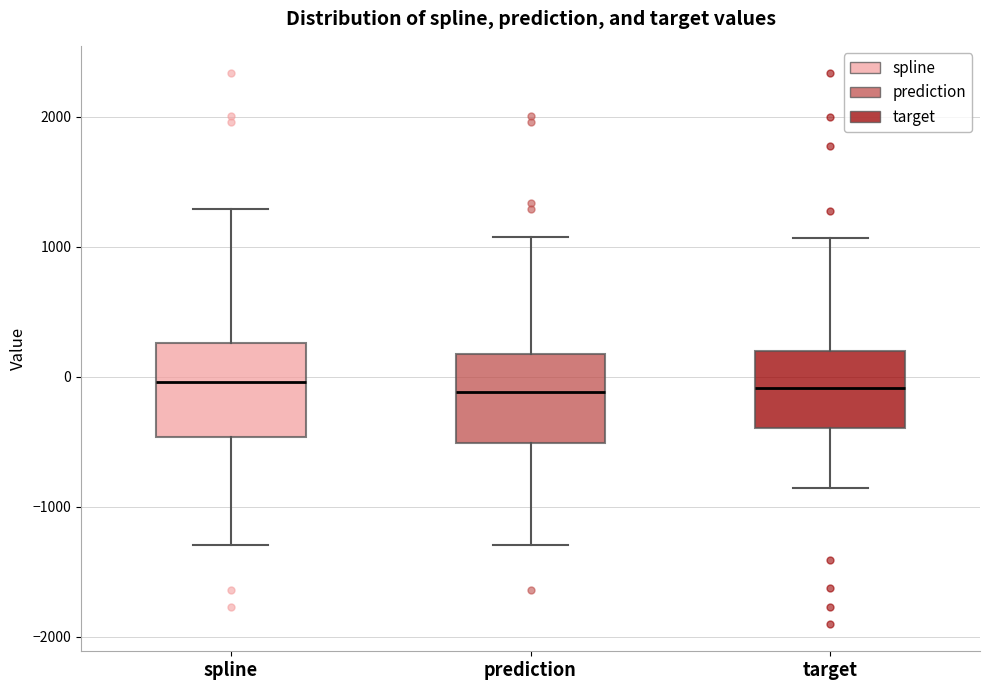

Reading left to right, read every box against the y-axis: the position of its median line, the range the box covers, and the ends of its whiskers. The values are not printed on the chart, so give them approximately, as read against the axis.

spline: median 0, box -500 to 300, whiskers -1300 to 1300
prediction: median -100, box -500 to 200, whiskers -1300 to 1100
target: median -100, box -400 to 200, whiskers -900 to 1100